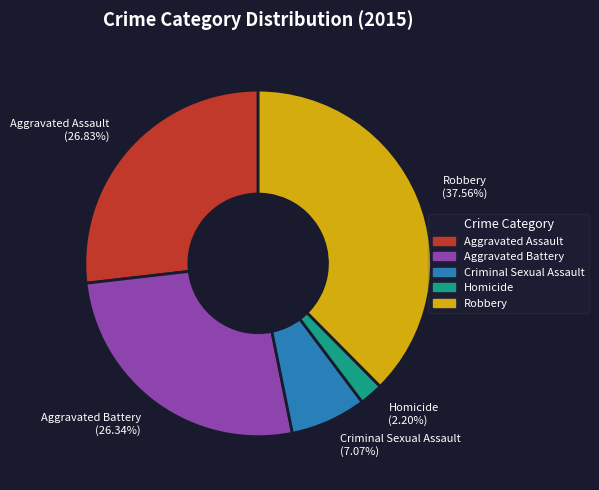

Do Aggravated Assault (26.83%) and Robbery (37.56%) together represent more than half of the pie?

Yes